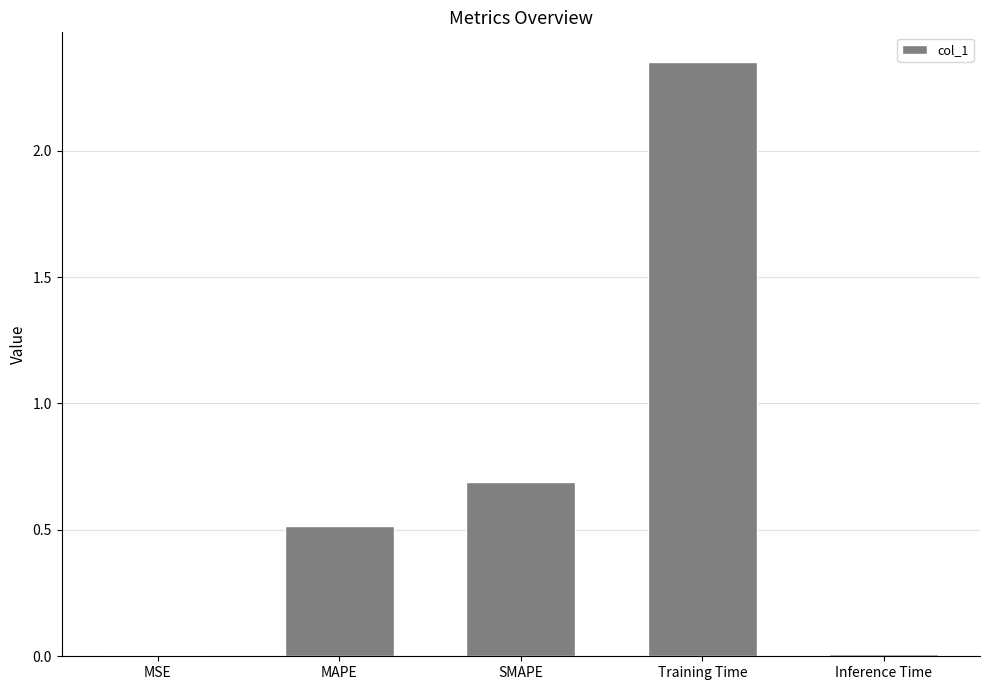

Is it true that the value at SMAPE is 0.4?

False